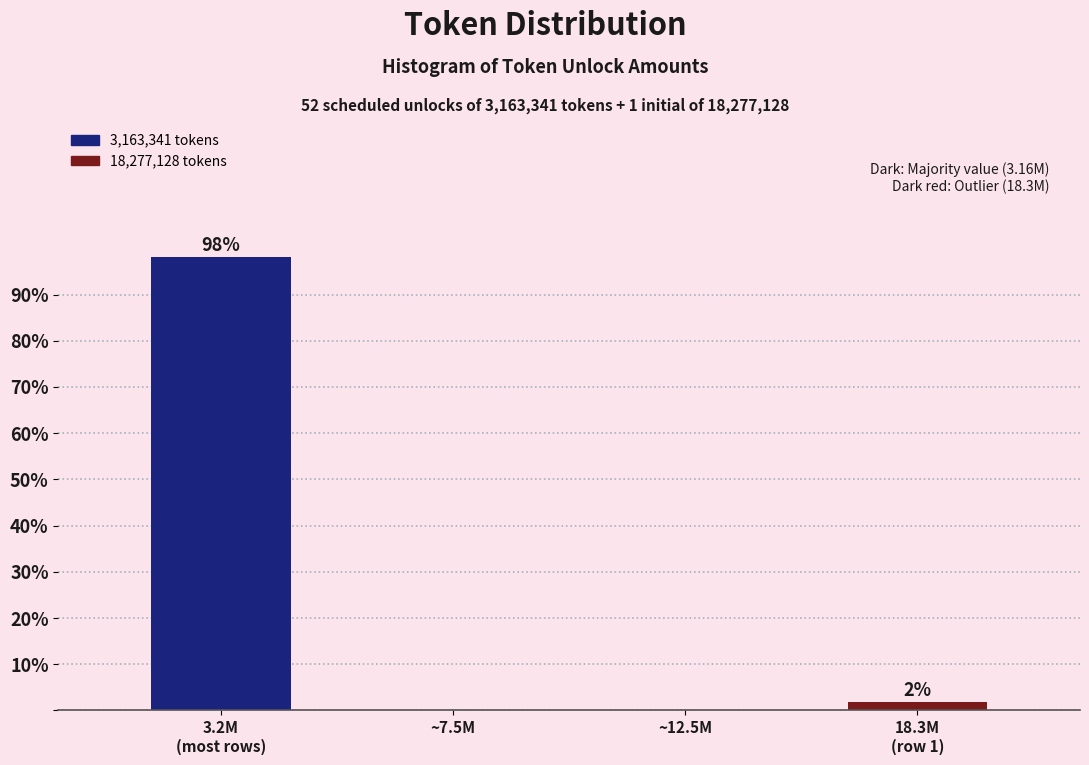

What is the sum of all values?

100.0